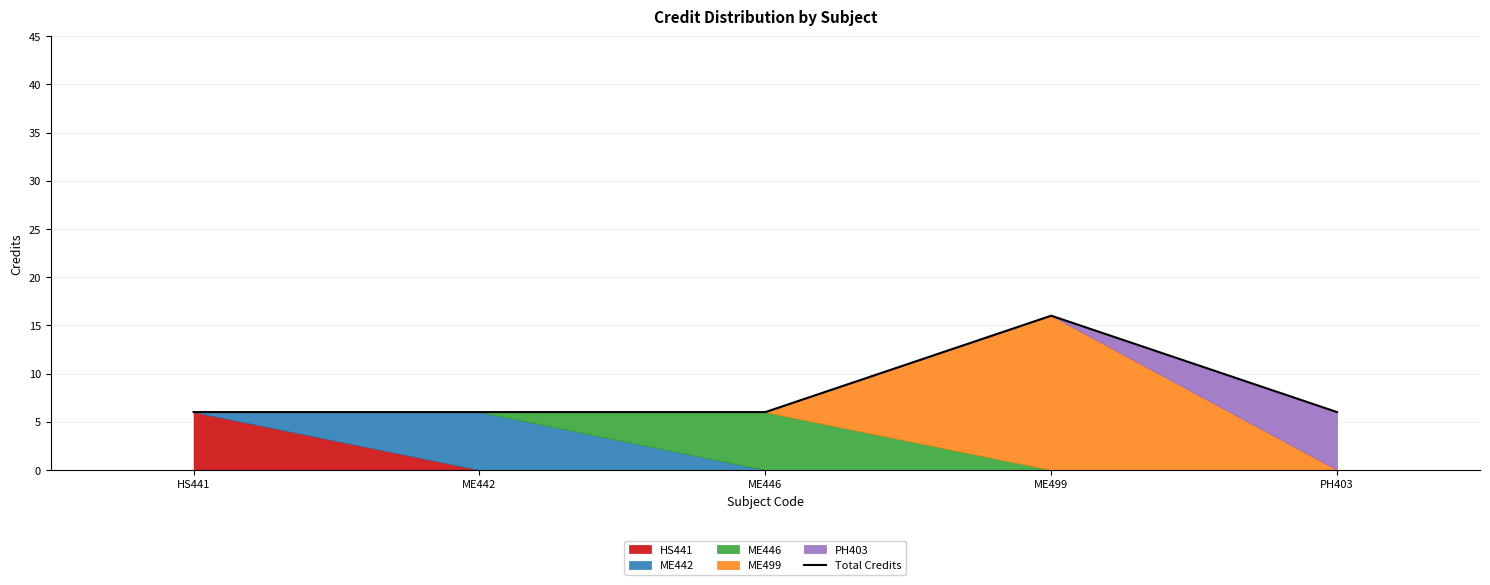

Between PH403 and HS441, which is larger?

PH403